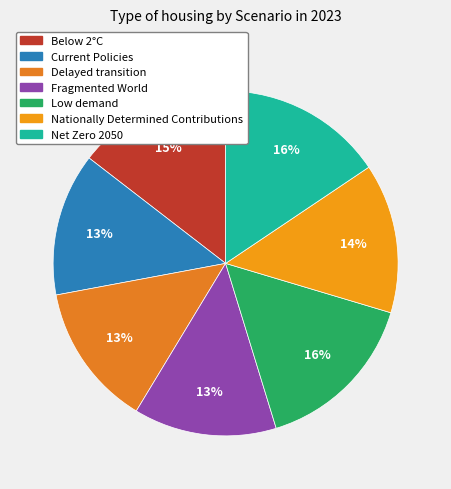

How many slices are in this pie chart?

7